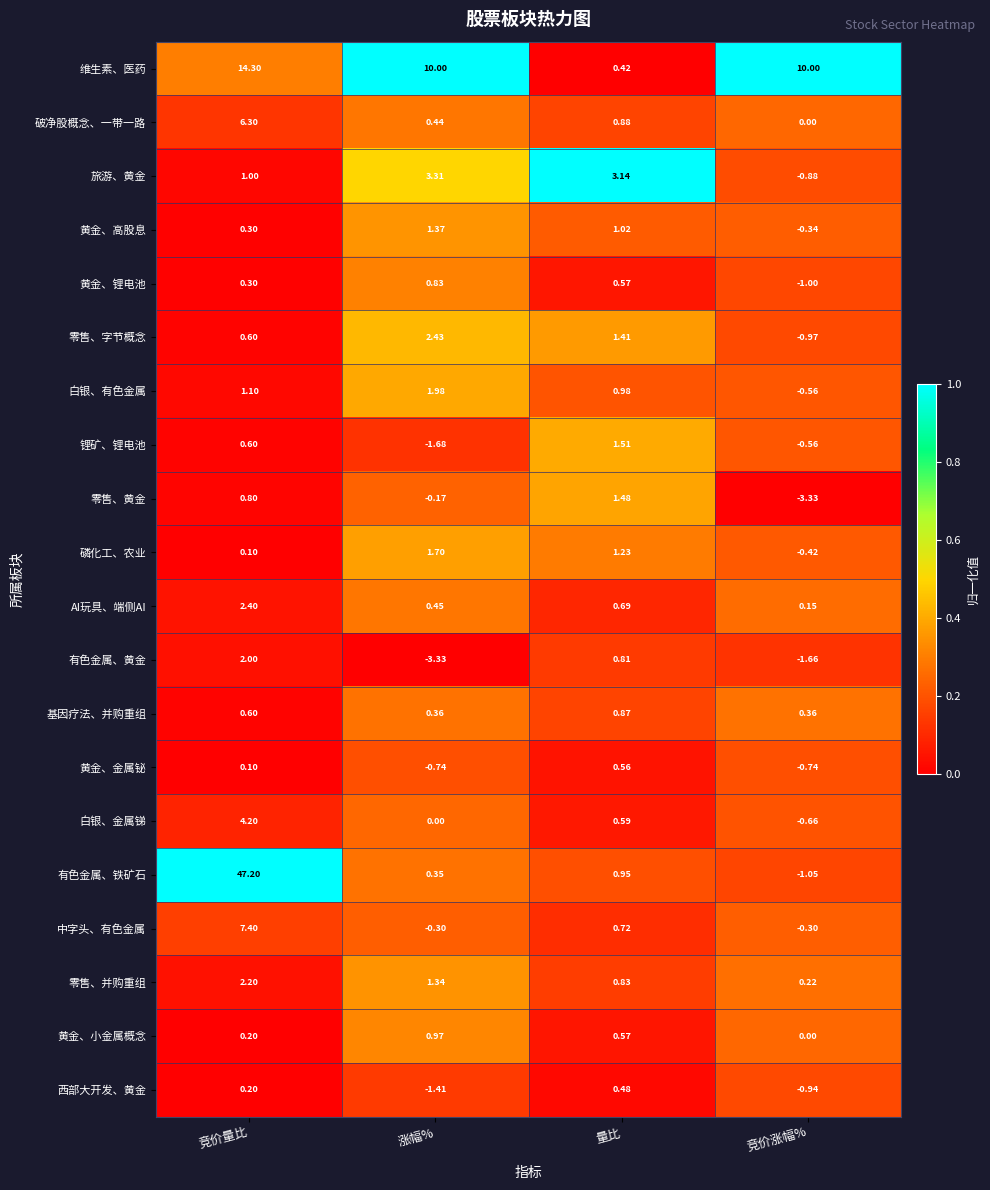

Between 竞价量比 and 竞价涨幅%, which series saw the biggest shift?

有色金属、铁矿石